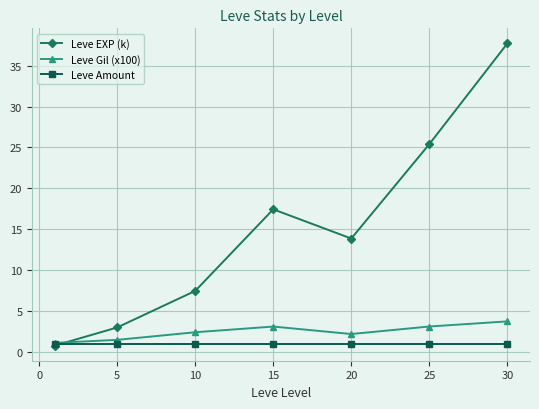

What is the average value of the Leve EXP (k) series?

15.1